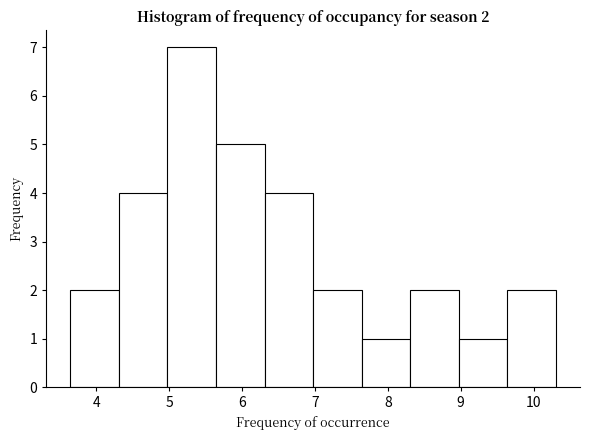

Over which range of the x-axis is the bar tallest?

5.0 to 5.6